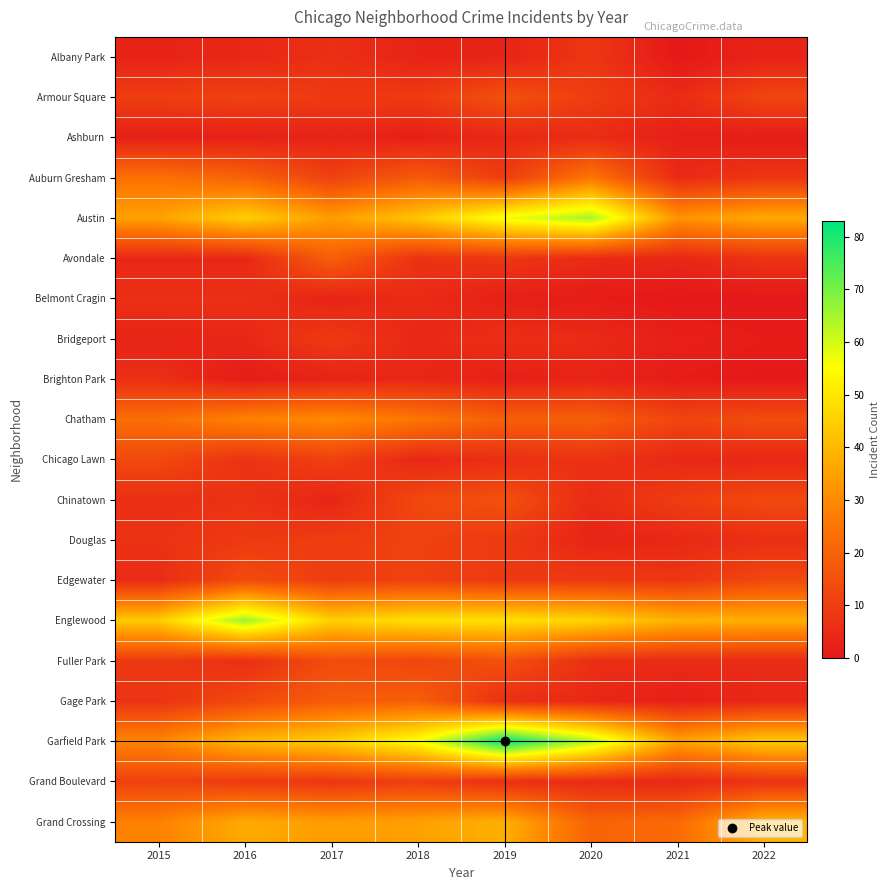

What is the greatest value displayed?

83